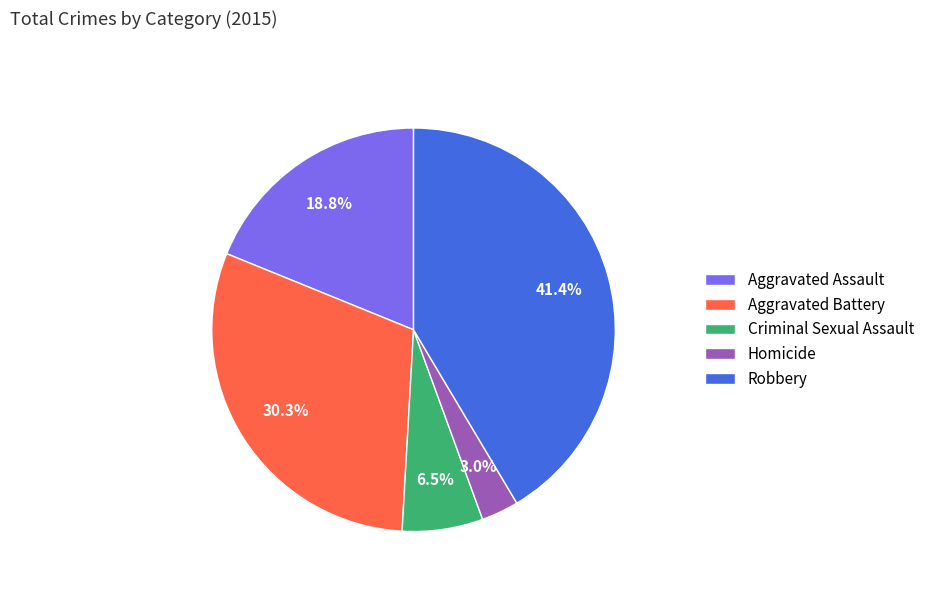

To the nearest percent, what portion does Robbery represent?

41%